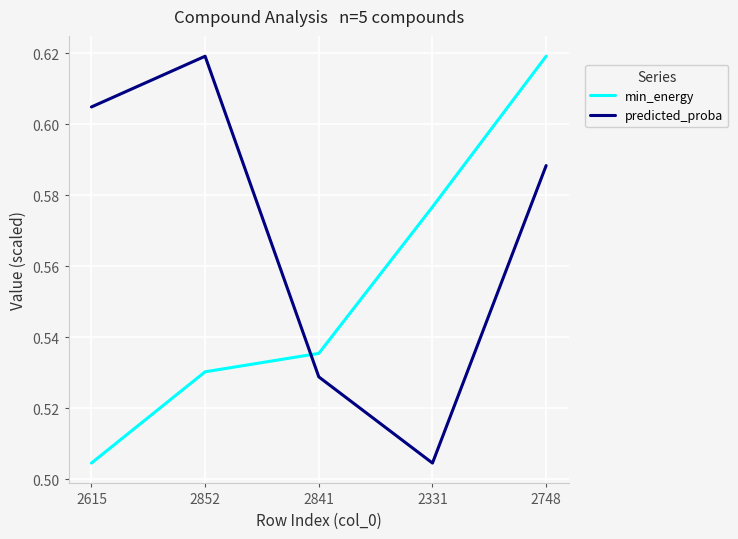

Which category has the lowest value in the predicted_proba series?

2331